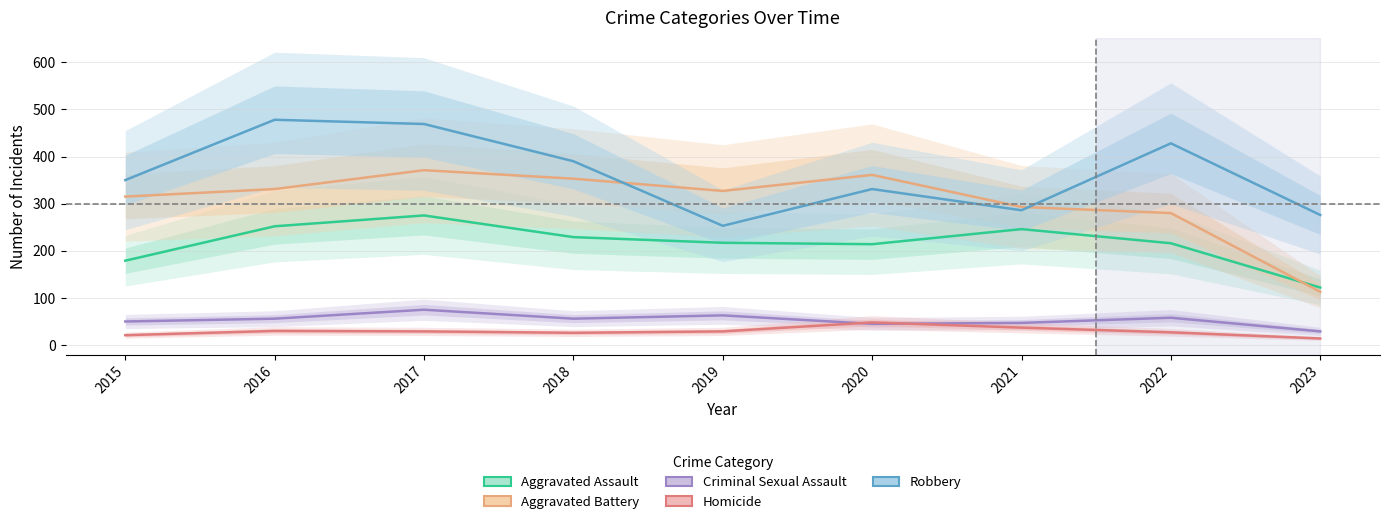

How many categories are shown in the chart?

9